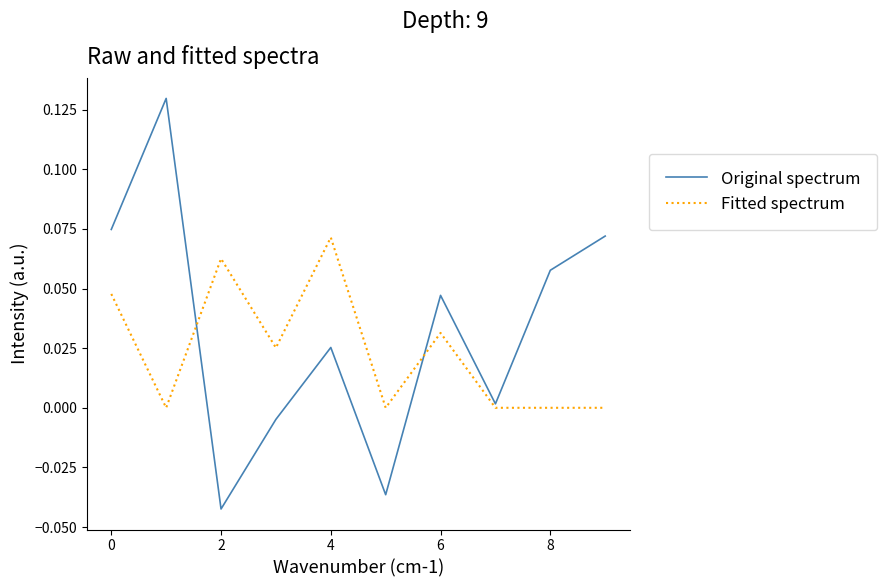

Rank the series by their maximum value, from highest to lowest.

Original spectrum, Fitted spectrum